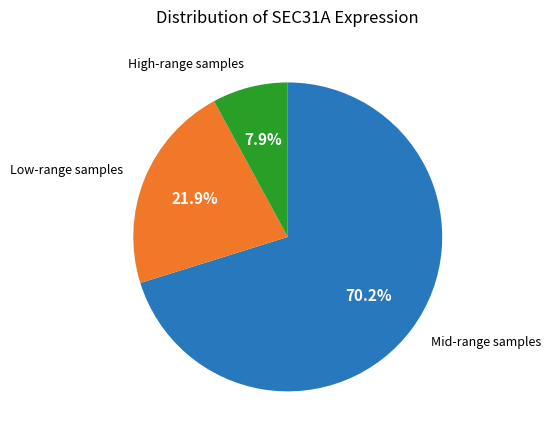

Combined, what portion of the pie is Low-range samples and High-range samples?

29.8%